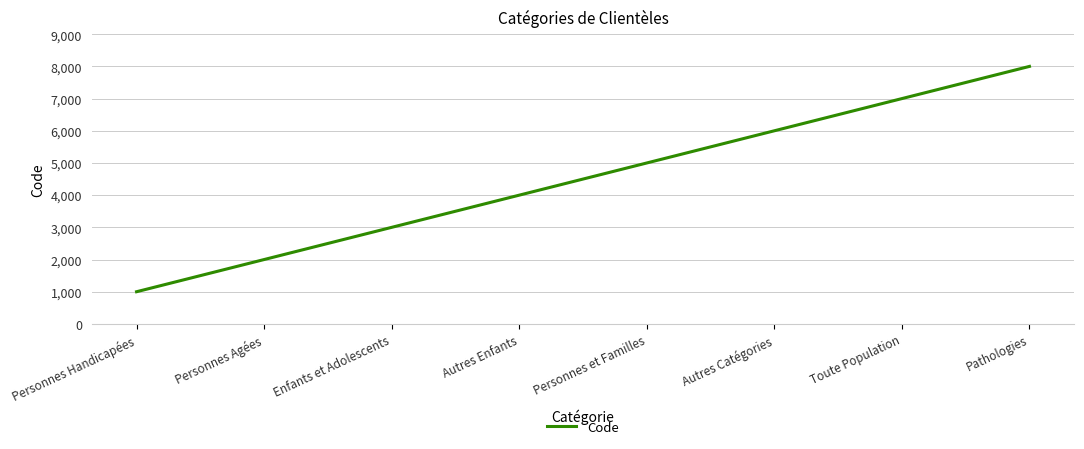

What is the ratio of the value at Personnes Agées to the value at Personnes et Familles?

0.4